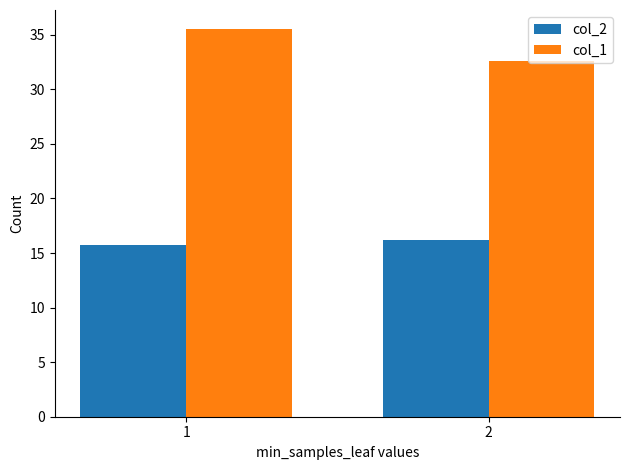

At which label does col_1 first exceed 35?

1